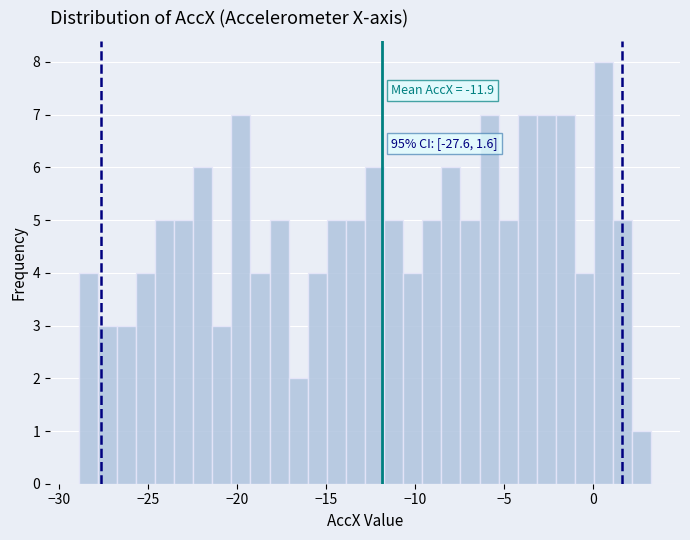

Around what value on the x-axis is the tallest bar? Give the approximate position of its centre, as read against the axis.

0.5